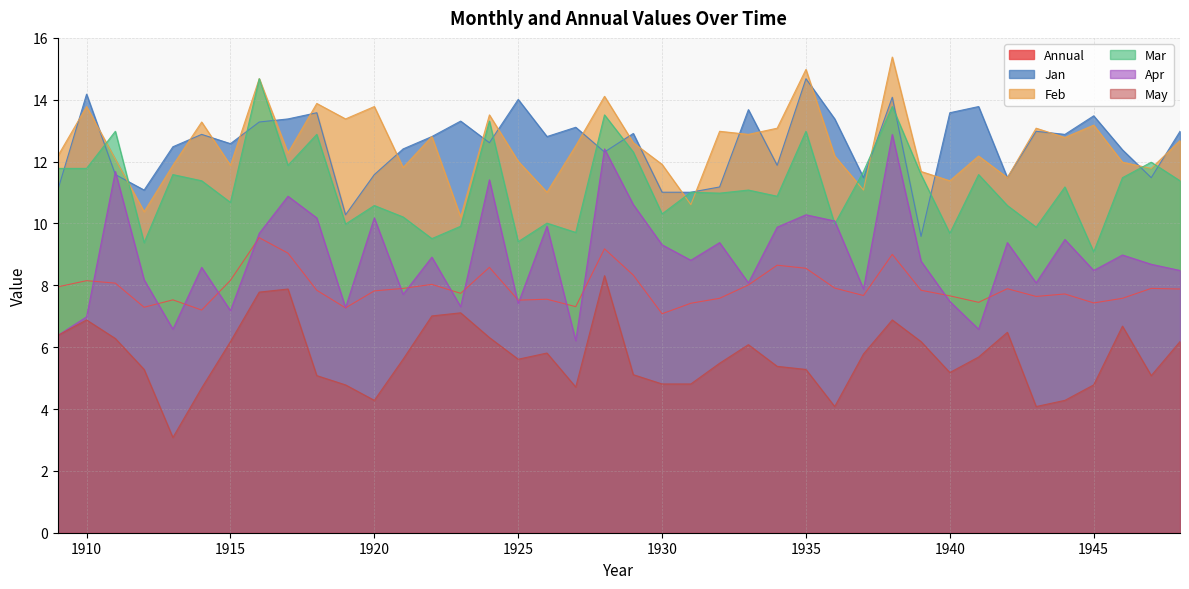

The value of Annual at 1924 is 4.5. True or false?

False